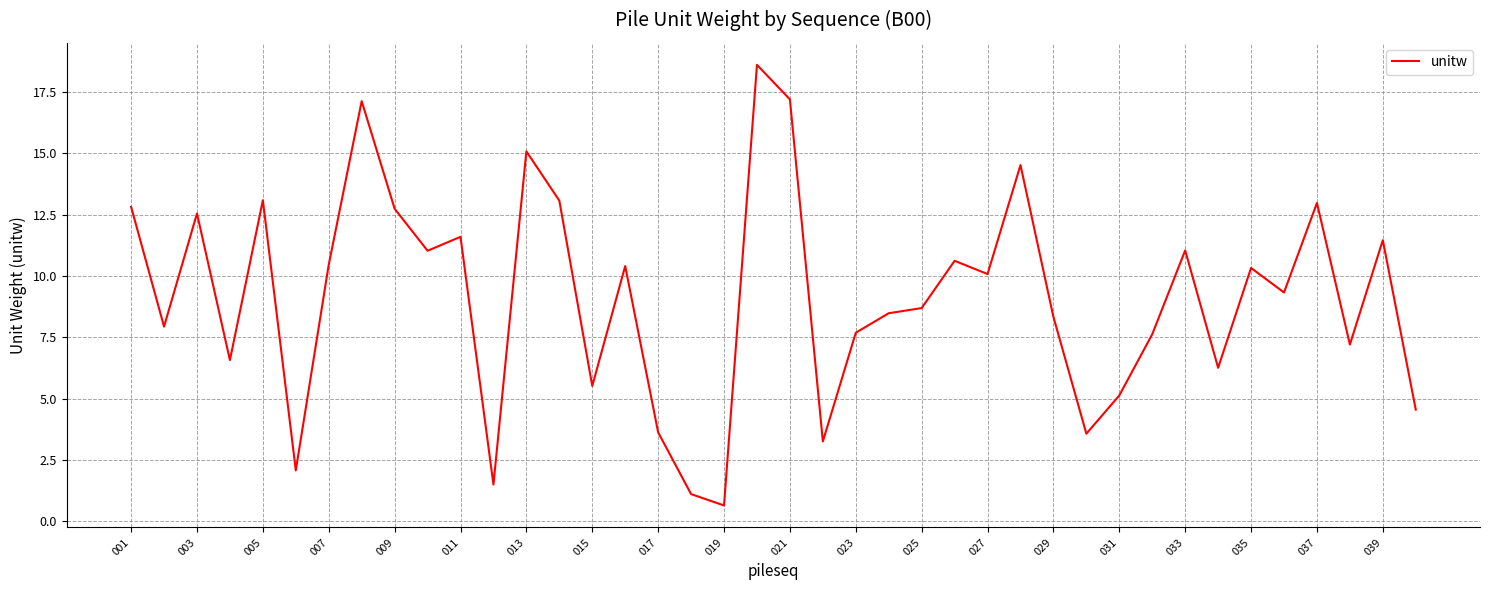

What is the greatest value displayed?

18.6